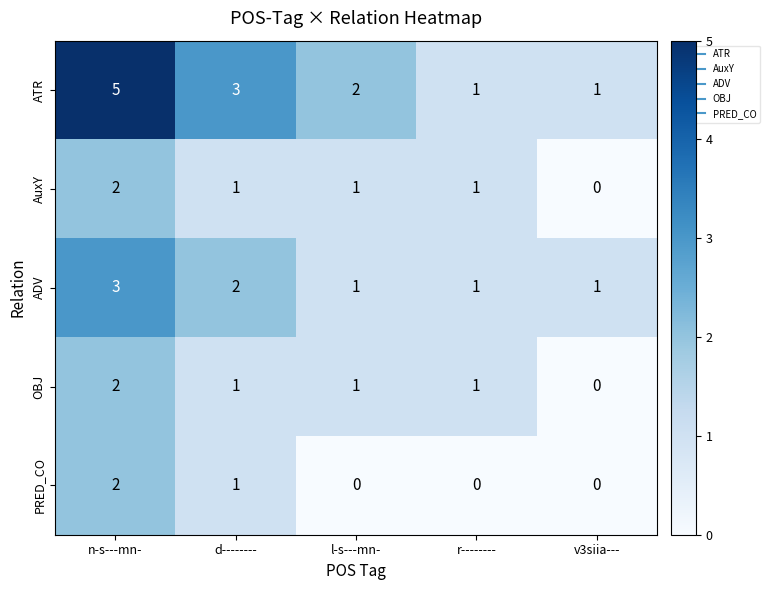

What is the sum of all ATR values?

12